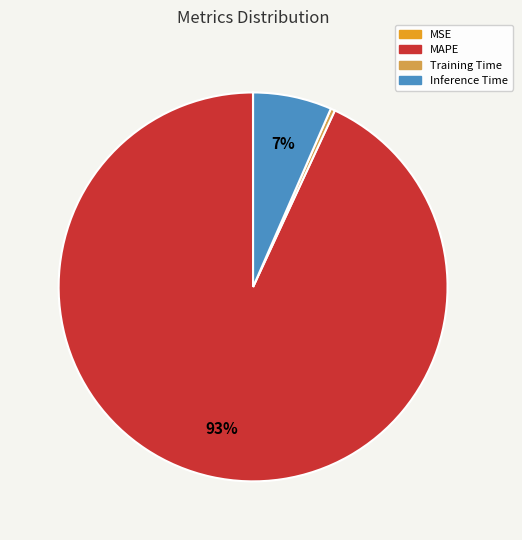

Is MAPE the majority of the pie?

Yes